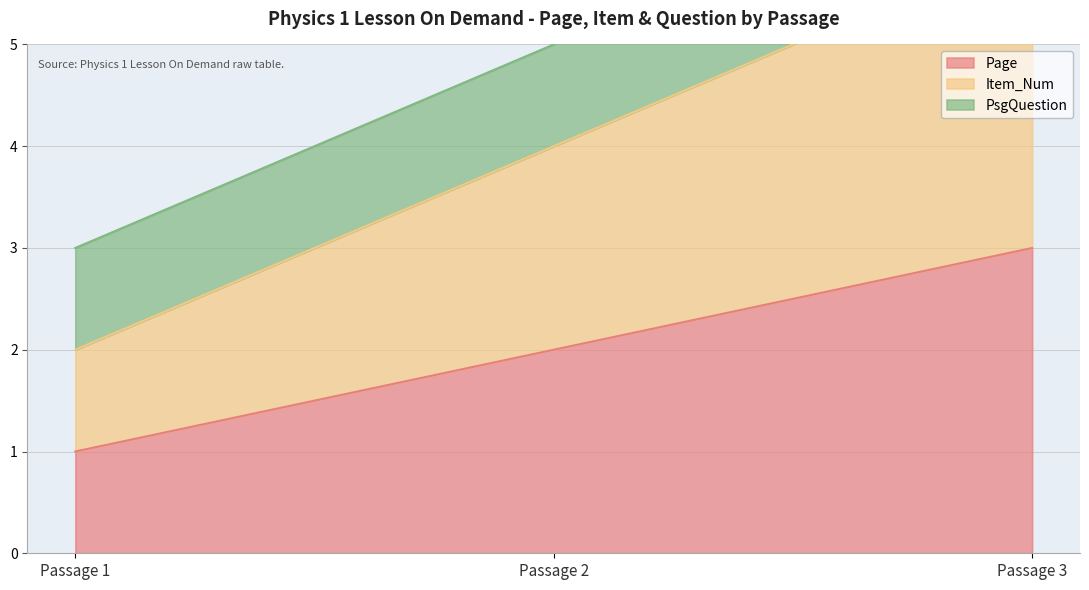

At which category is the sum across all series the highest?

Passage 3